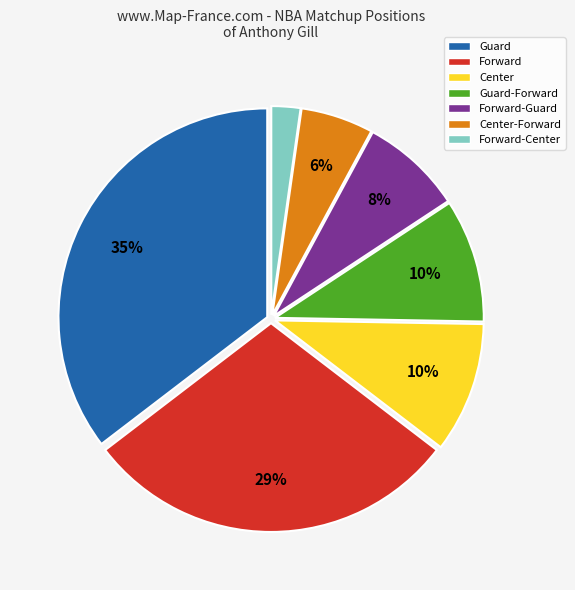

Which slice is the smallest?

Forward-Center